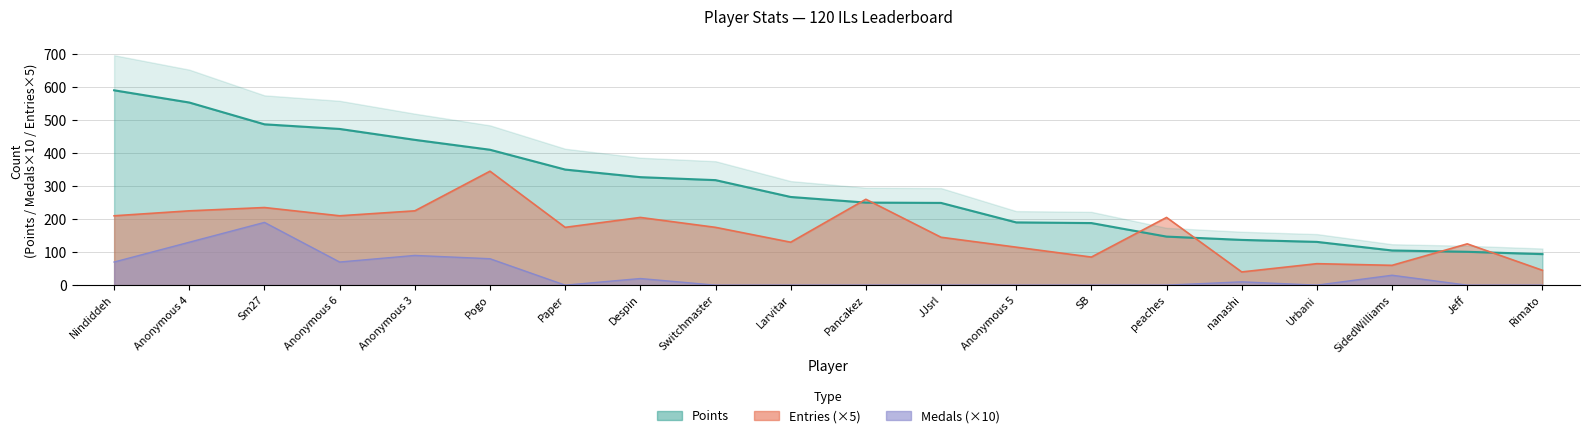

How many distinct data groups are displayed?

3